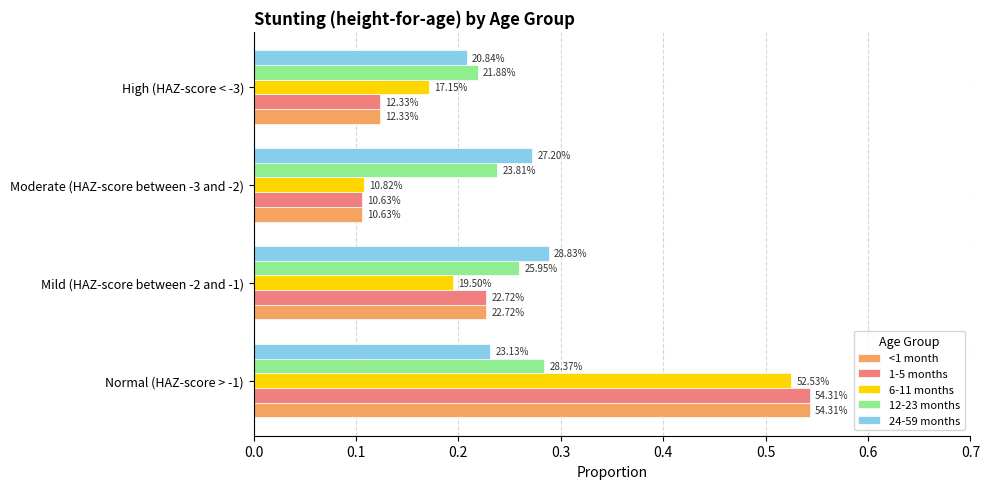

Reading left to right, what are all the values shown in this chart?

<1 month: 0.5	0.2	0.1	0.1
1-5 months: 0.5	0.2	0.1	0.1
6-11 months: 0.5	0.2	0.1	0.2
12-23 months: 0.3	0.3	0.2	0.2
24-59 months: 0.2	0.3	0.3	0.2